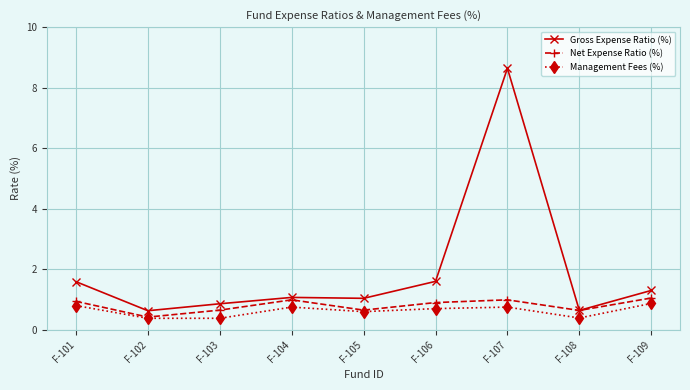

The Gross Expense Ratio (%) series shows 0.6 at F-108. True or false?

True